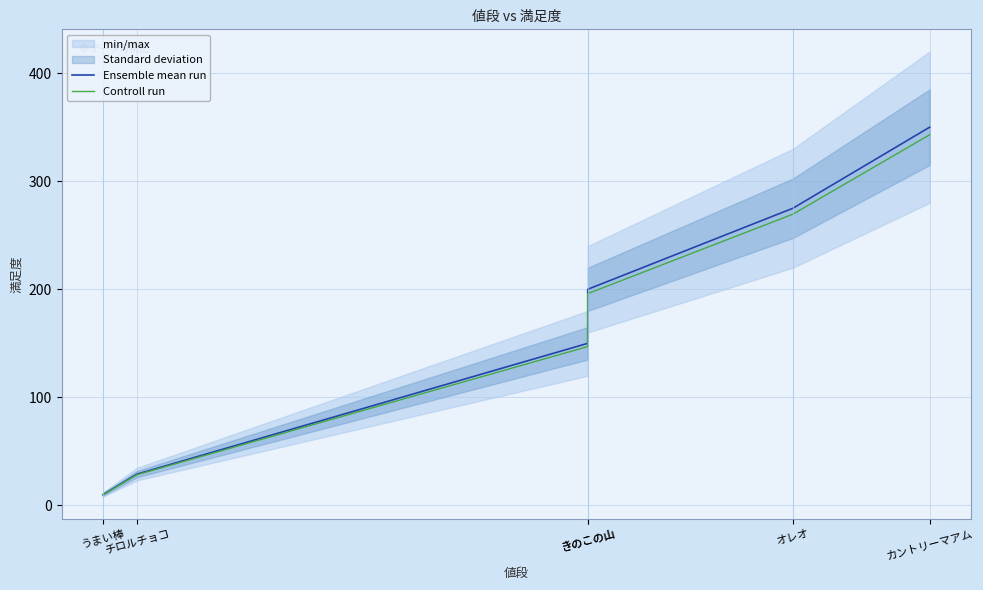

What is the value of the Ensemble mean run point at the 1st from the left?

10.0